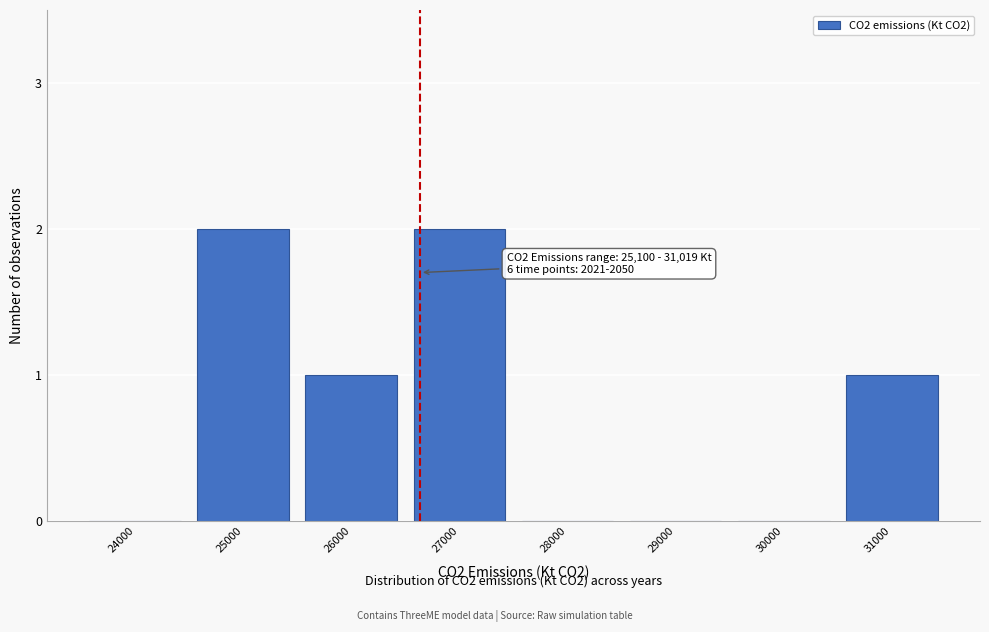

Reading left to right, transcribe all the data shown in this chart.

24000=0	25000=2	26000=1	27000=2	28000=0	29000=0	30000=0	31000=1